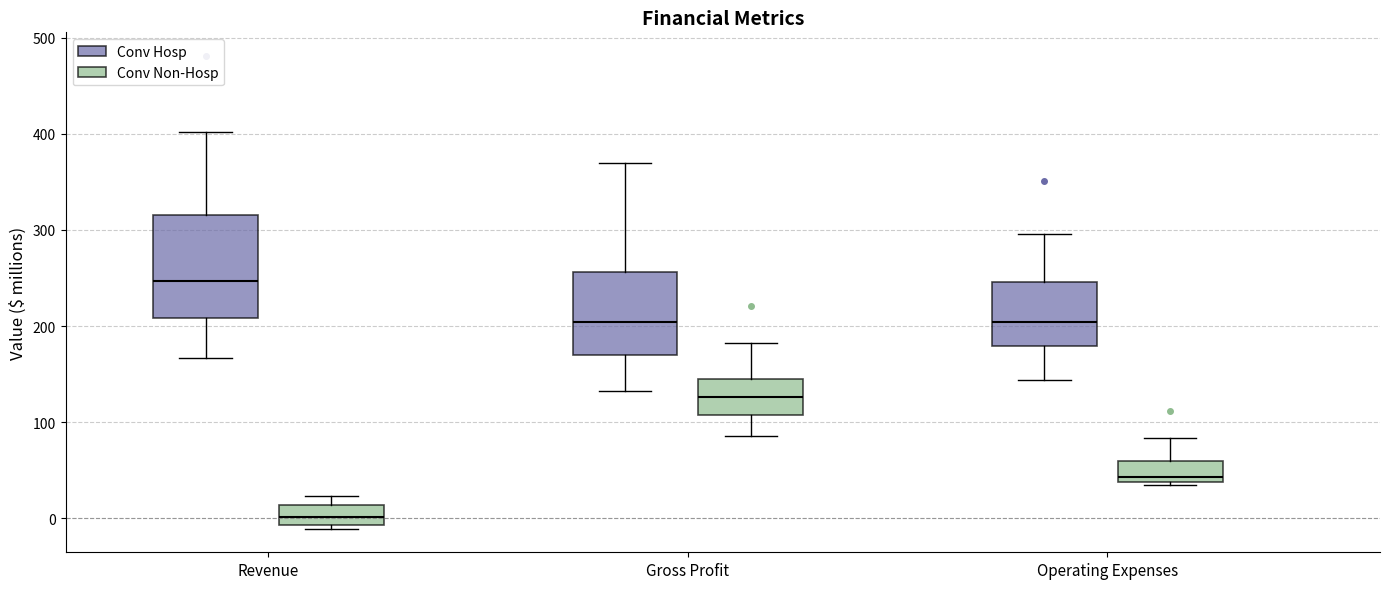

Where does the median line of the box for Revenue (Conv Non-Hosp) sit on the y-axis? The values are not printed on the chart, so give them approximately, as read against the axis.

0